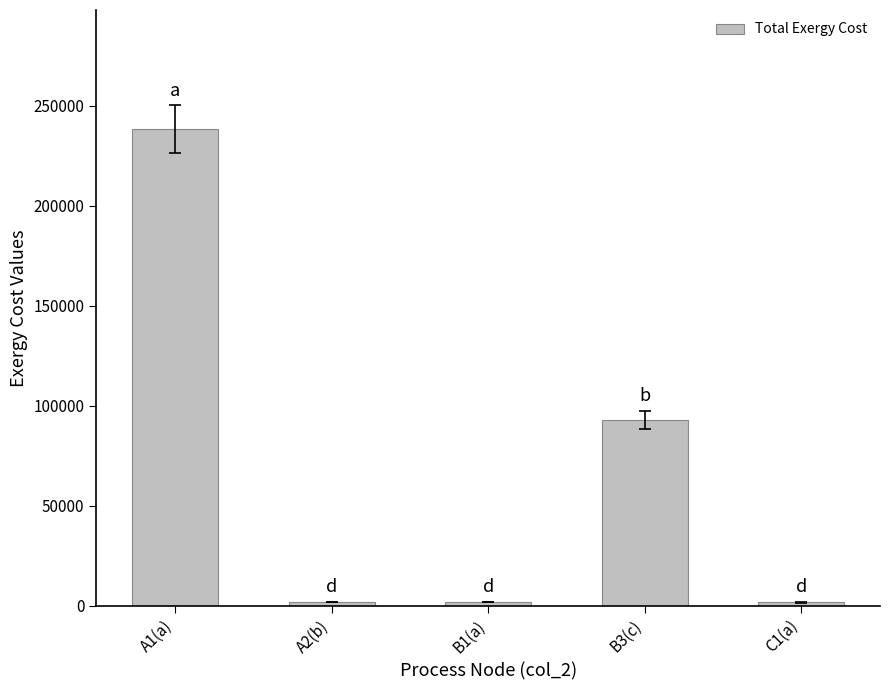

Is it true that the value at B3(c) is 93047.3?

True